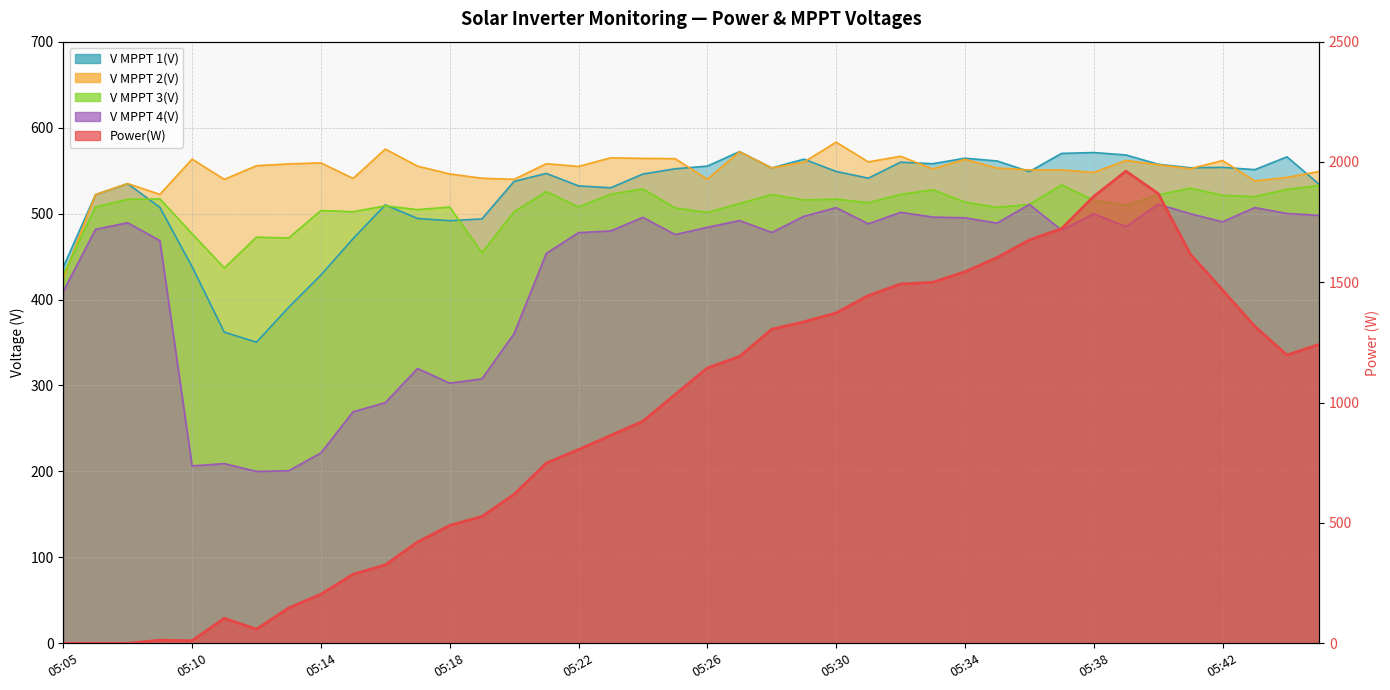

In V MPPT 1(V), how many points are lower than both neighbors (excluding endpoints)?

9